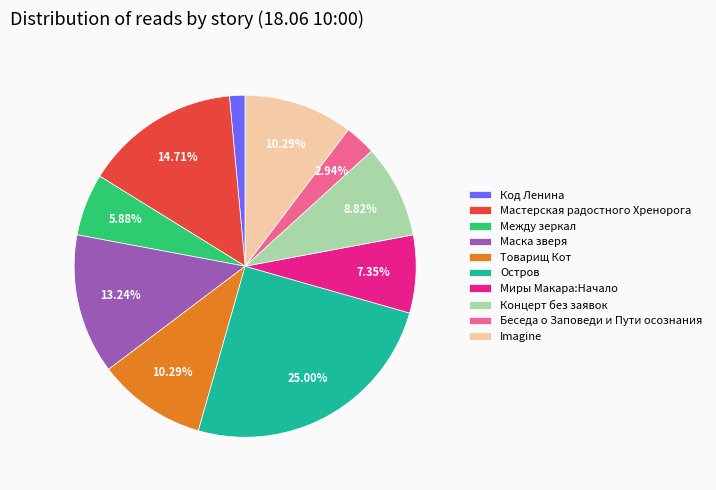

Is there a majority slice in this chart?

No